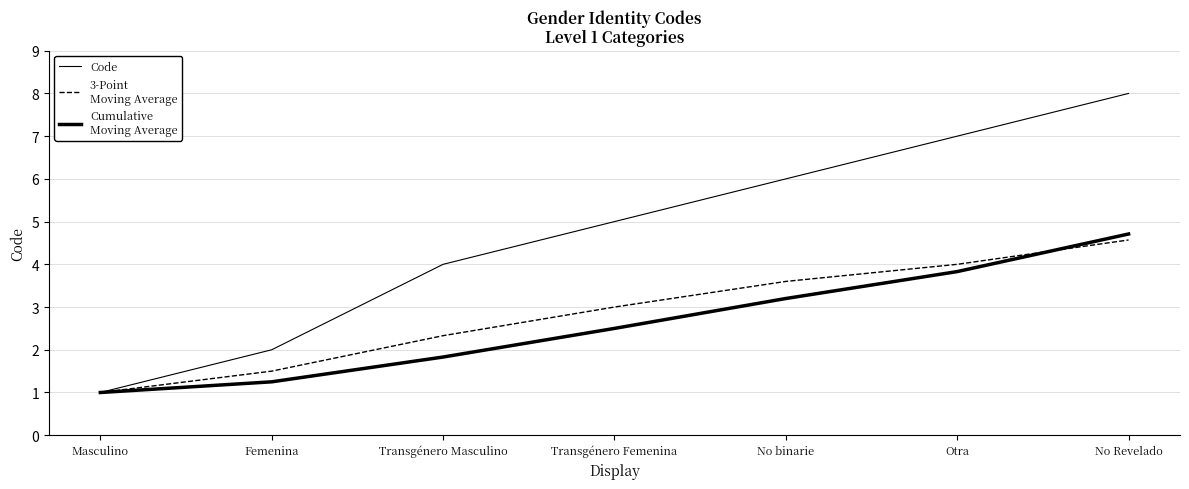

Reading right to left, list all the values displayed in this chart.

Code: 8.0	7.0	6.0	5.0	4.0	2.0	1.0
3-Point
Moving Average: 4.6	4.0	3.6	3.0	2.3	1.5	1.0
Cumulative
Moving Average: 4.7	3.8	3.2	2.5	1.8	1.2	1.0